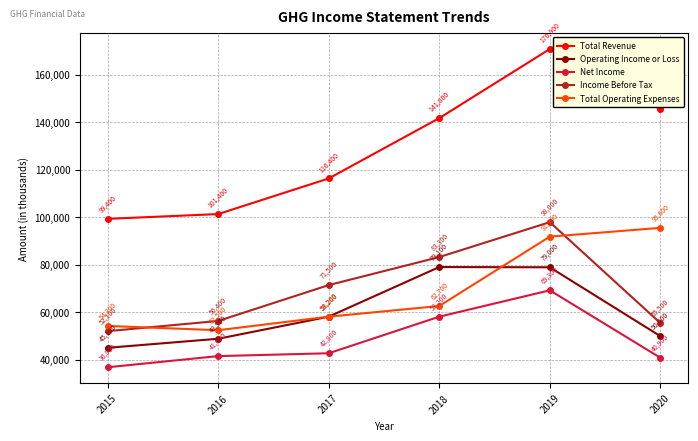

How many distinct data groups are displayed?

5